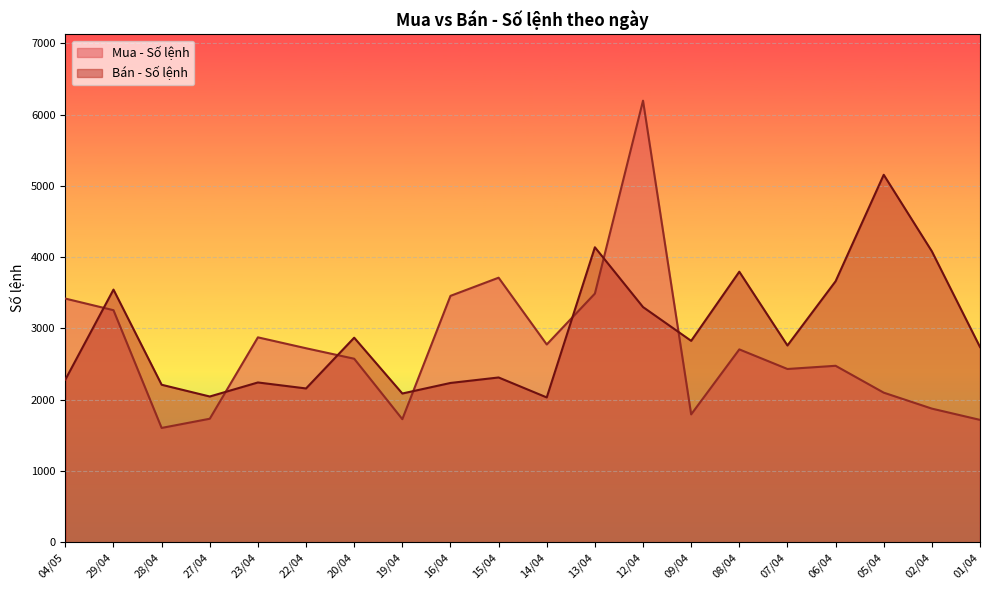

List the series in order of their peak value, highest first.

Mua - Số lệnh, Bán - Số lệnh